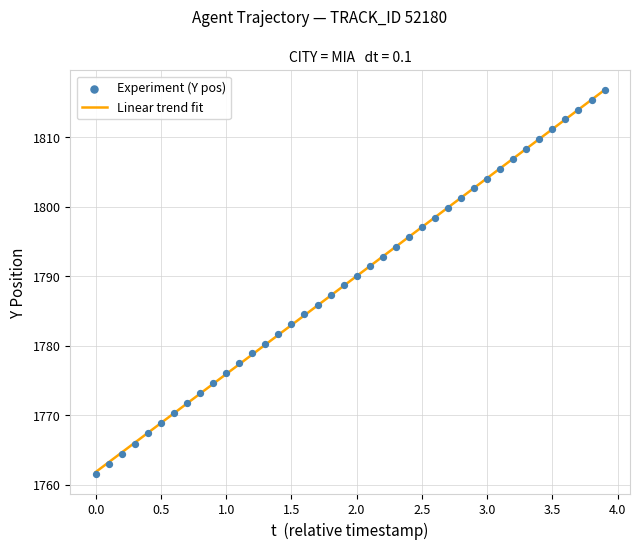

At how many categories does at least one series exceed 1778?

28